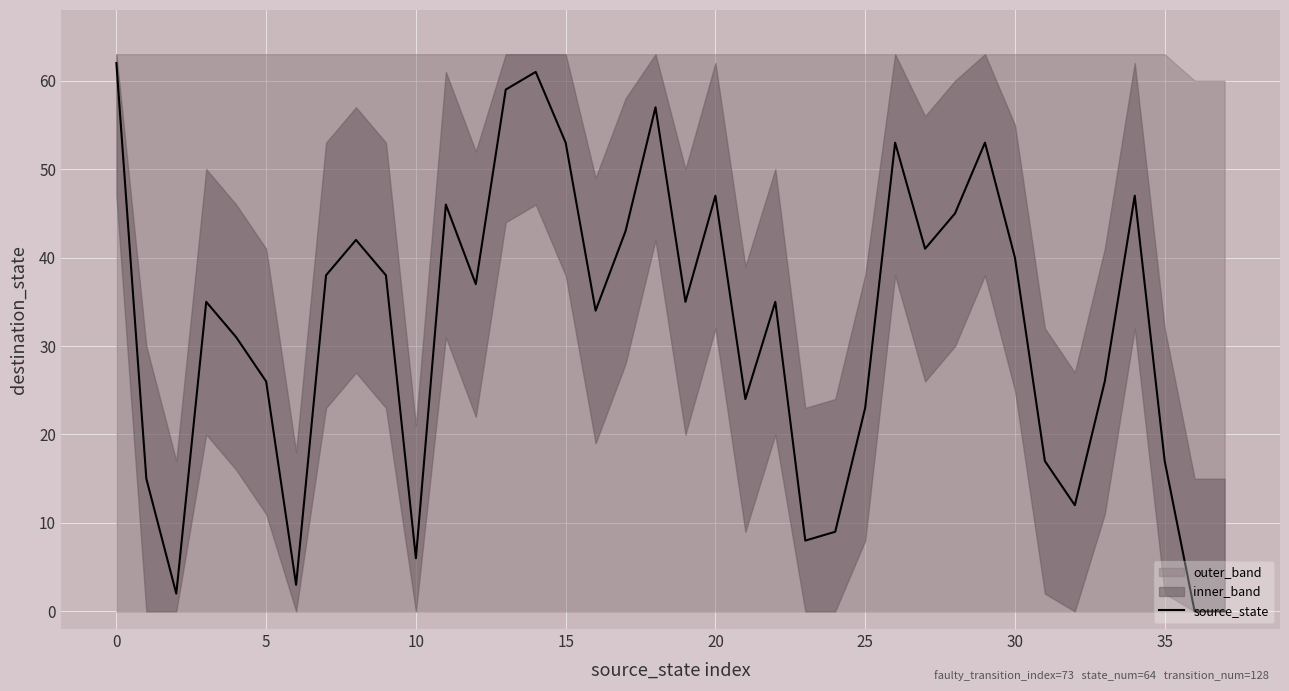

Is it true that the value at 26 is 53?

True